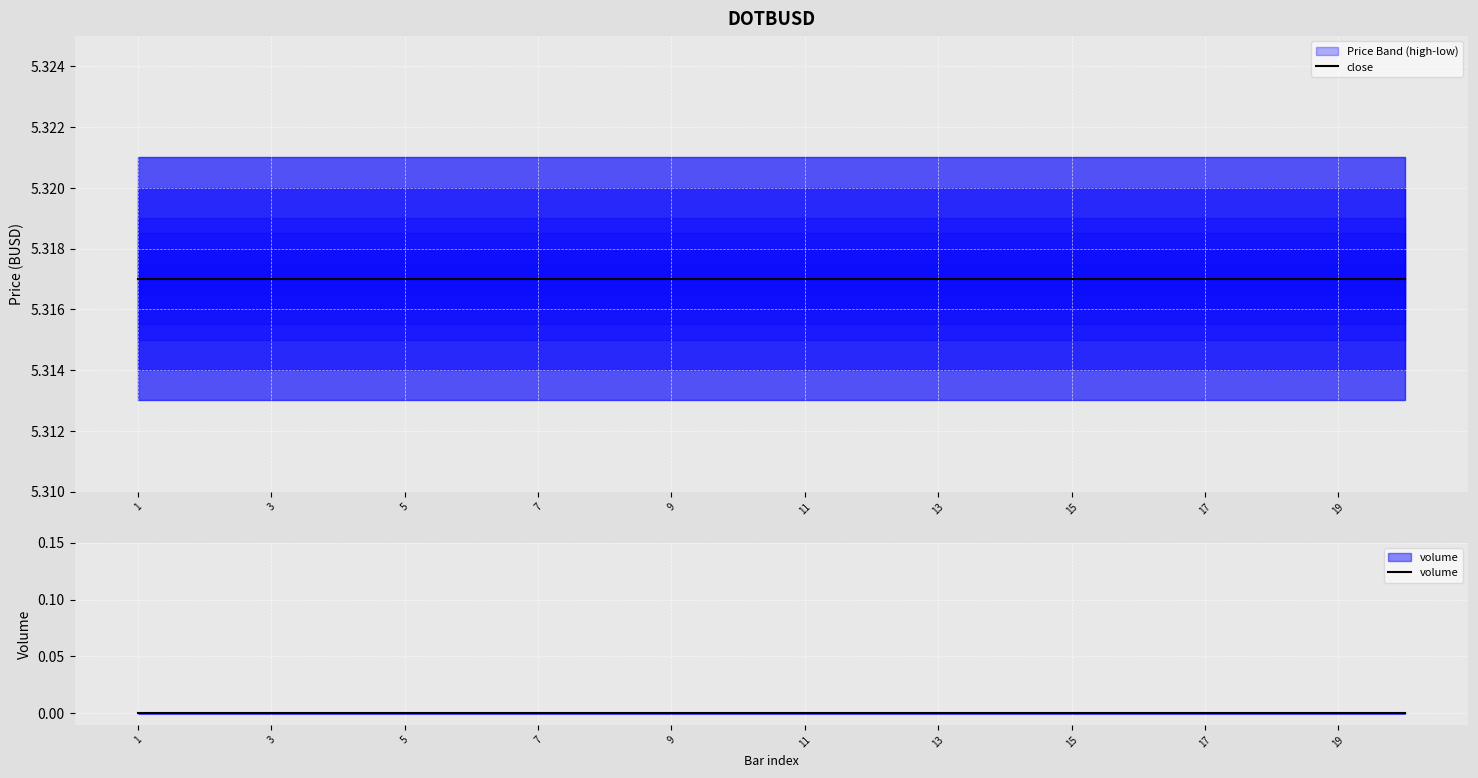

Rank the series at 5 from lowest to highest value.

volume, close